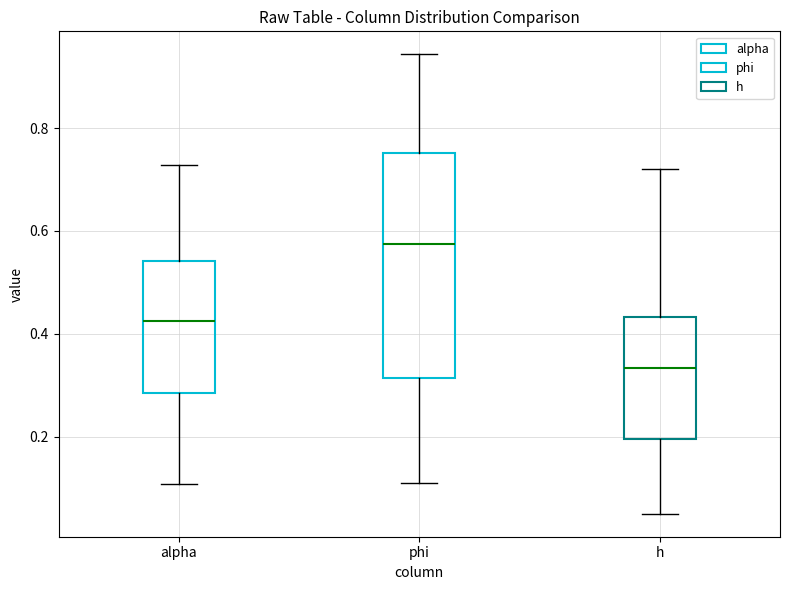

Where is the lower edge of the box for alpha on the y-axis? The values are not printed on the chart, so give them approximately, as read against the axis.

0.28